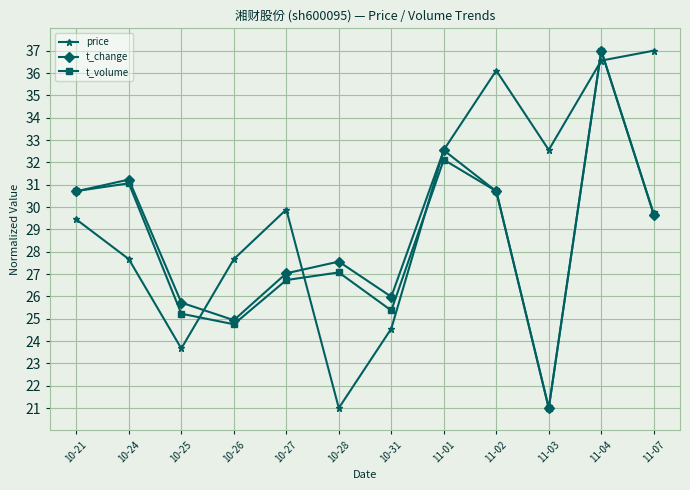

What is the label of the 11th point from the right?

10-24